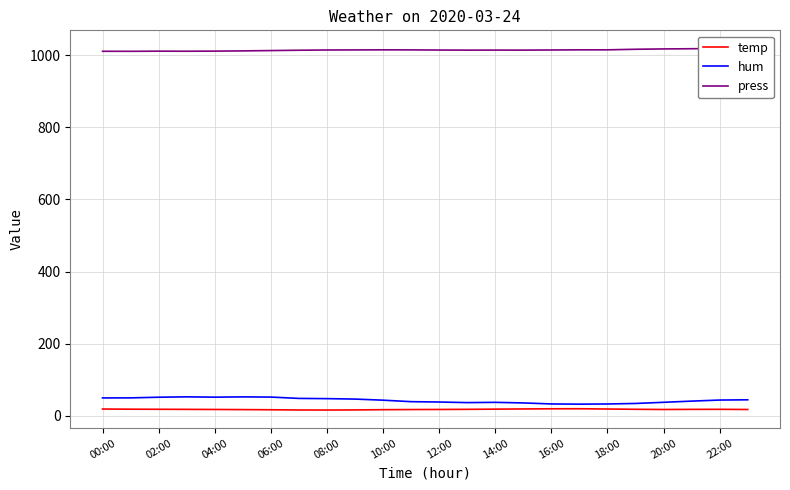

Which series has the largest total across all categories?

press